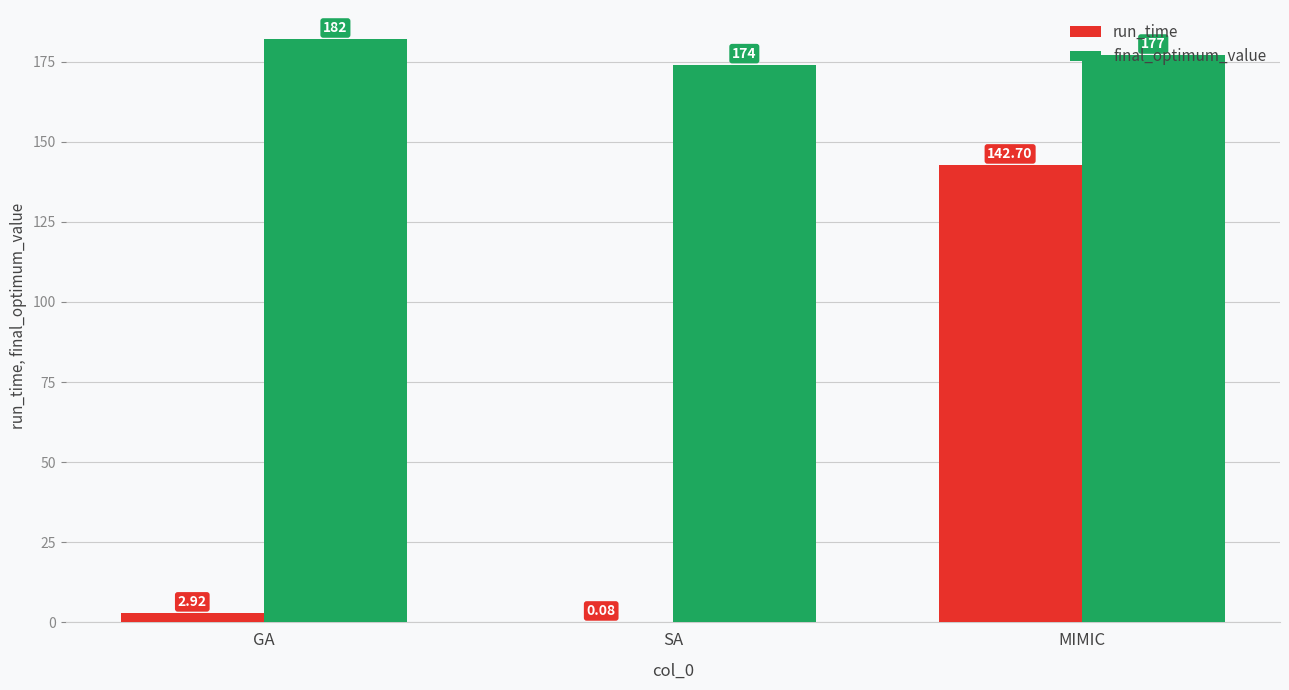

What is the sum of all final_optimum_value values?

533.0